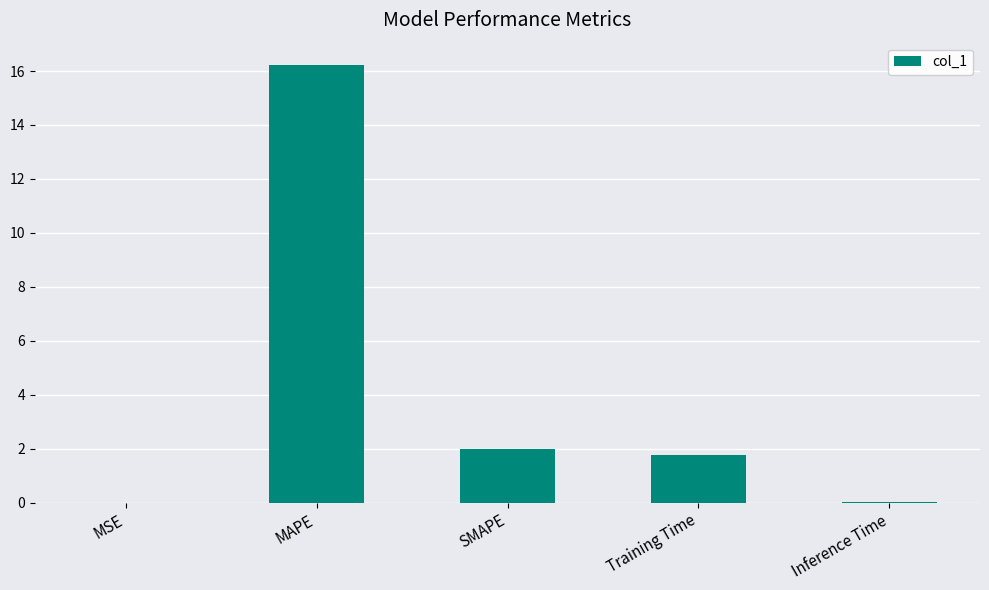

How many categories are shown in the chart?

5